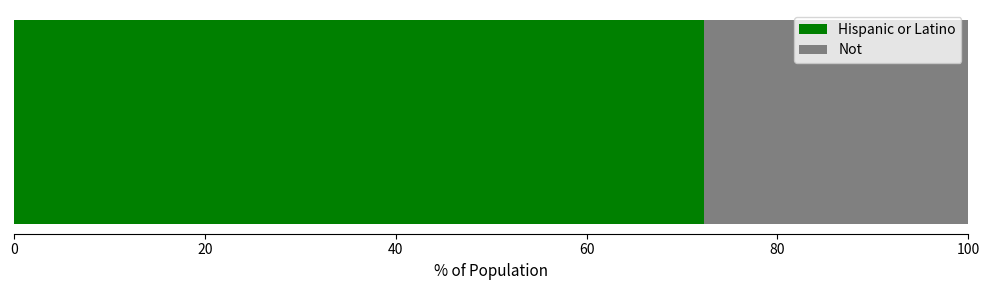

What is the maximum value for Hispanic or Latino?

72.3